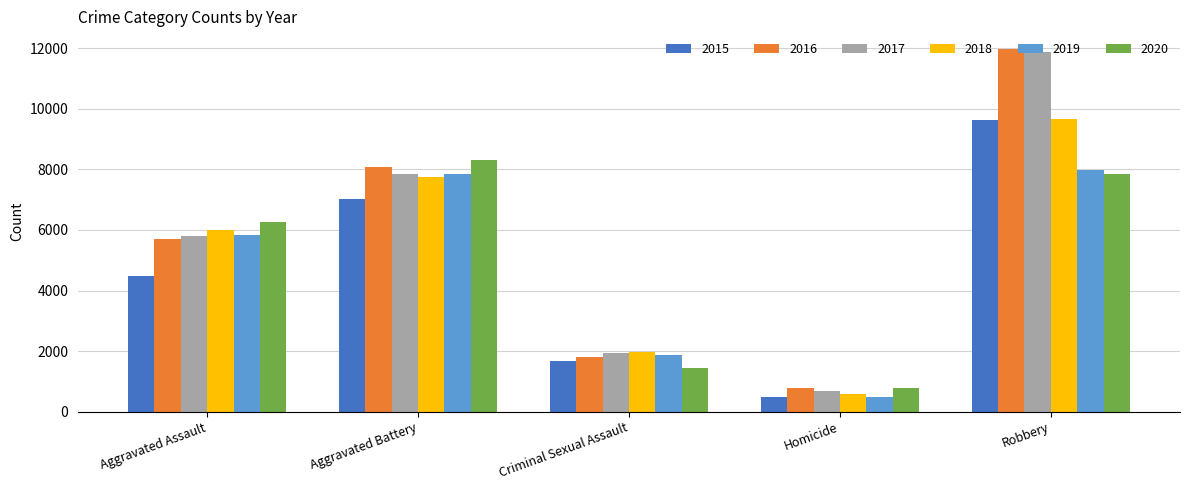

Reading left to right, extract all data points from this chart.

2015: Aggravated Assault=4480	Aggravated Battery=7018	Criminal Sexual Assault=1660	Homicide=496	Robbery=9638
2016: Aggravated Assault=5712	Aggravated Battery=8085	Criminal Sexual Assault=1815	Homicide=786	Robbery=11960
2017: Aggravated Assault=5793	Aggravated Battery=7845	Criminal Sexual Assault=1935	Homicide=672	Robbery=11880
2018: Aggravated Assault=6001	Aggravated Battery=7735	Criminal Sexual Assault=1968	Homicide=589	Robbery=9679
2019: Aggravated Assault=5840	Aggravated Battery=7857	Criminal Sexual Assault=1865	Homicide=498	Robbery=7994
2020: Aggravated Assault=6263	Aggravated Battery=8319	Criminal Sexual Assault=1443	Homicide=787	Robbery=7855